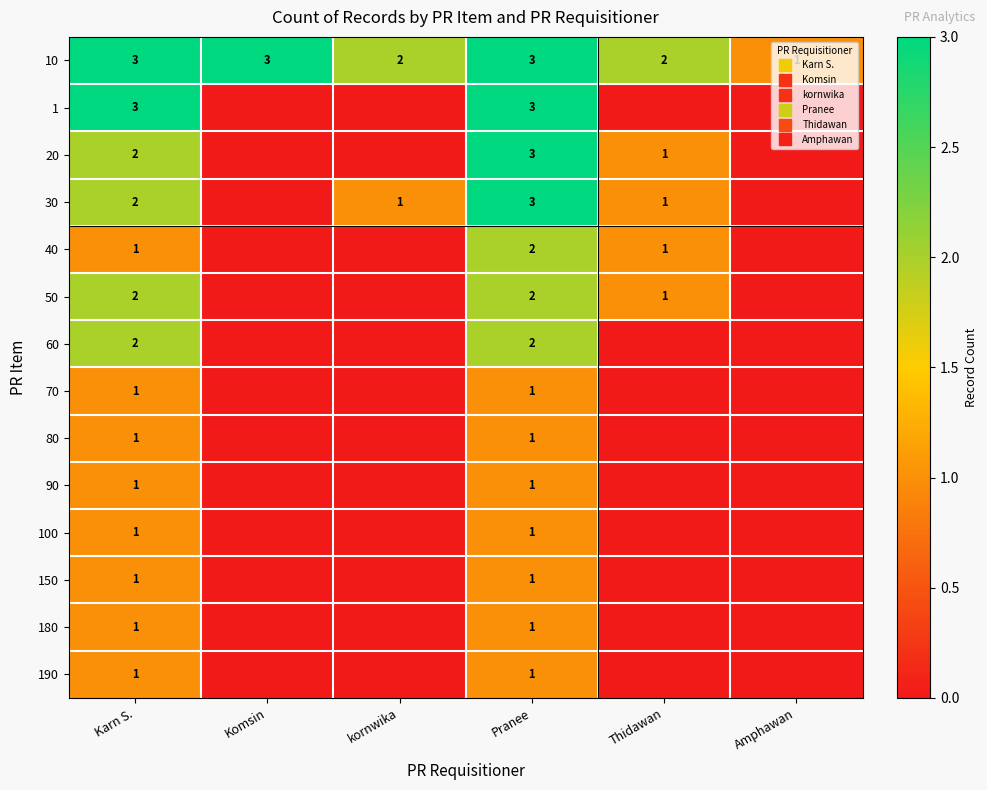

List the labels in order of 90 value, largest first.

Karn S., Pranee, Komsin, kornwika, Thidawan, Amphawan